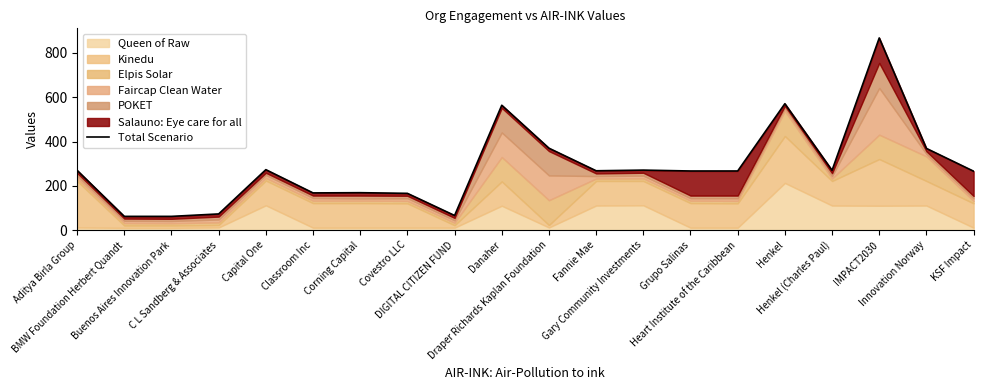

Which label corresponds to the smallest value in the chart?

BMW Foundation Herbert Quandt